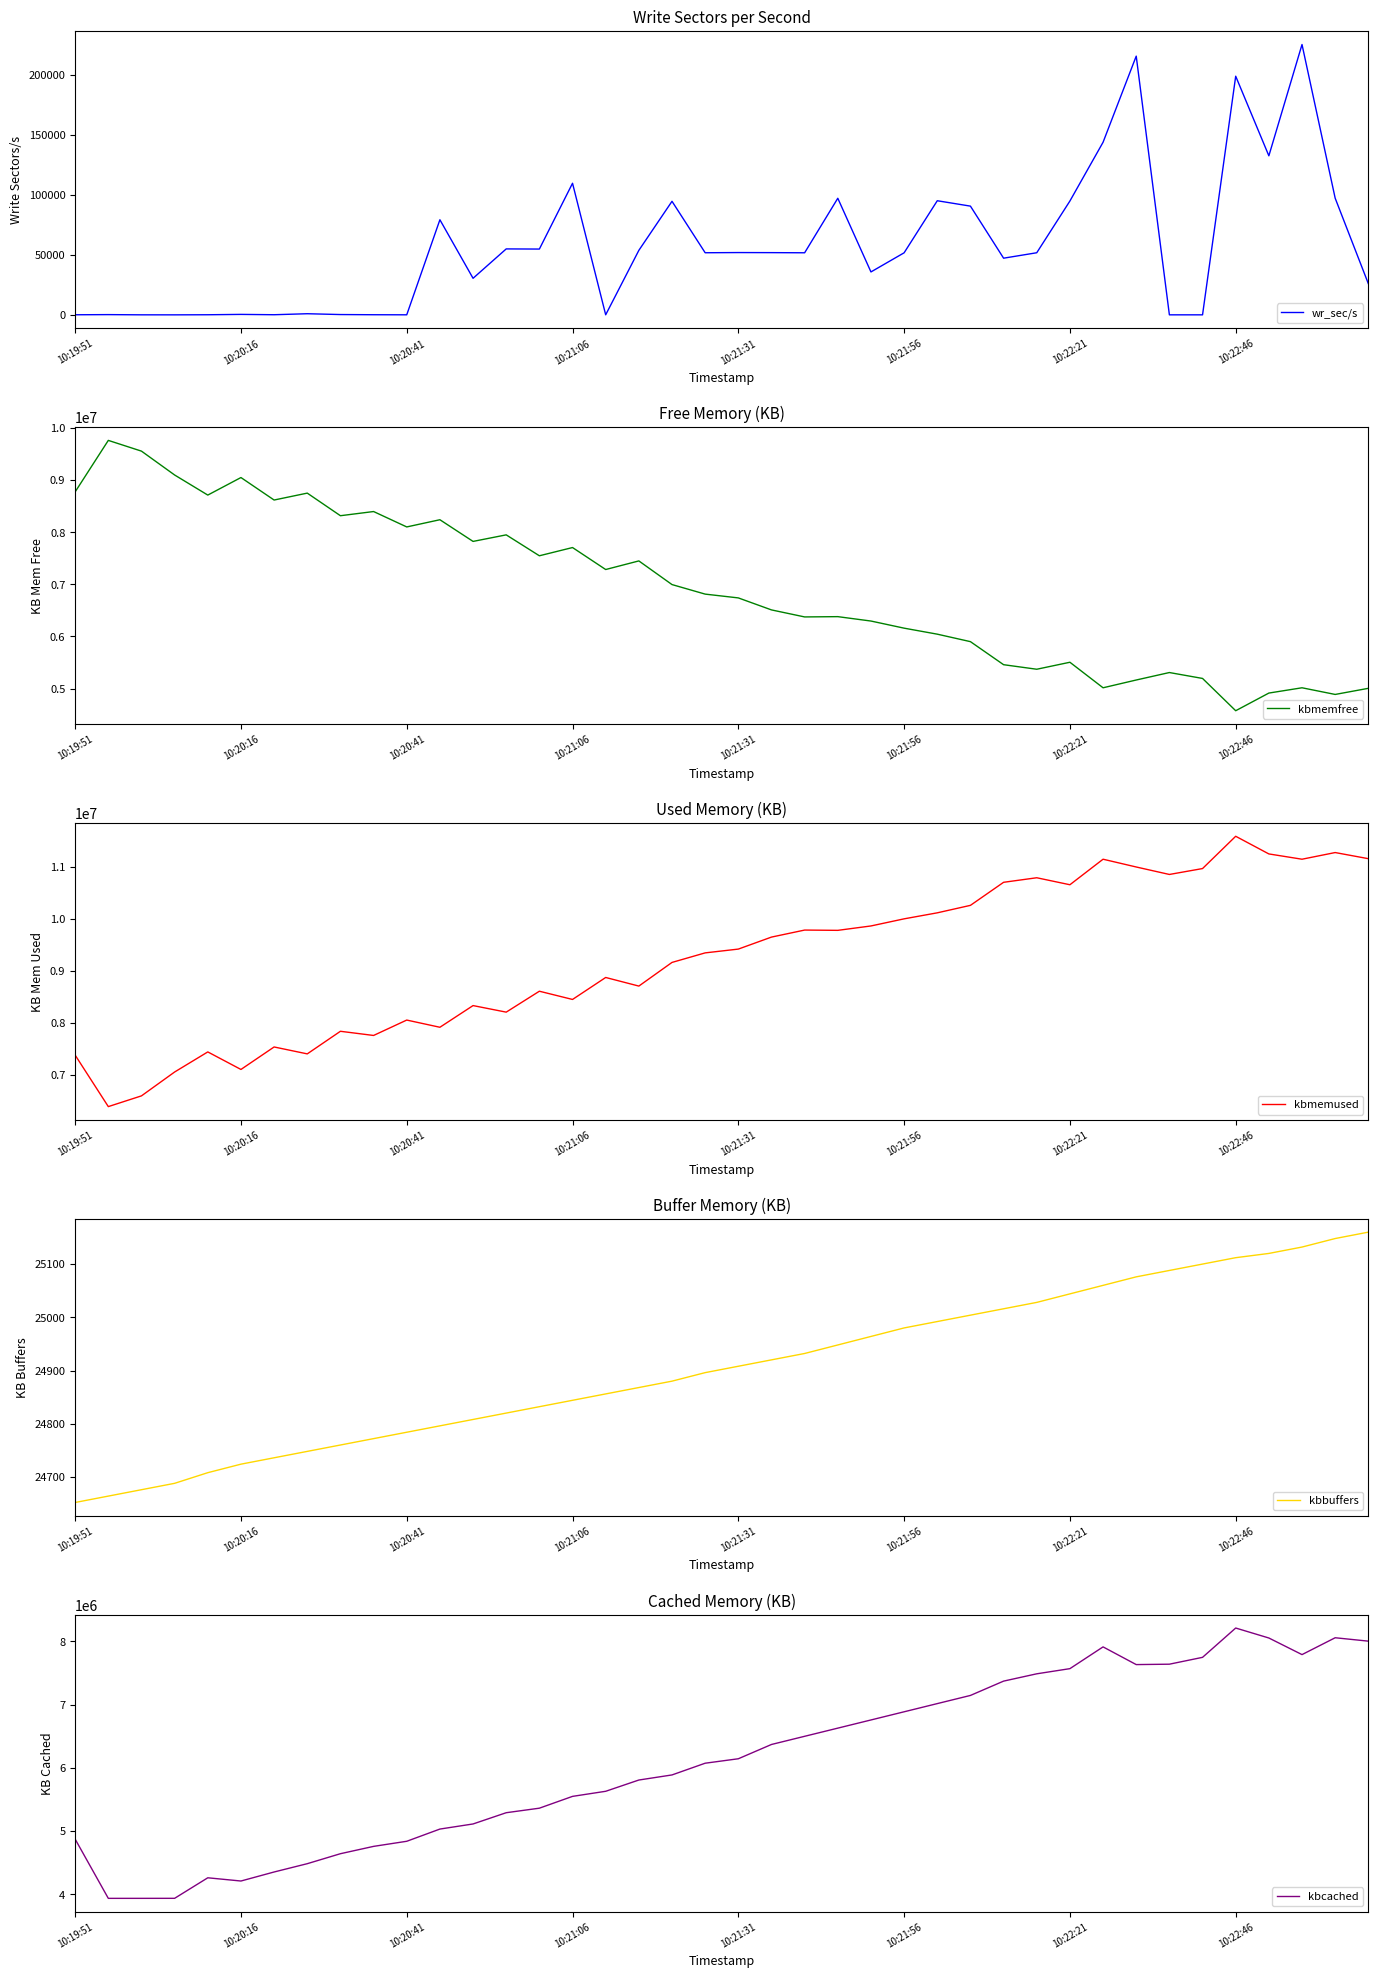

At which label does kbmemfree reach its minimum?

10:22:46